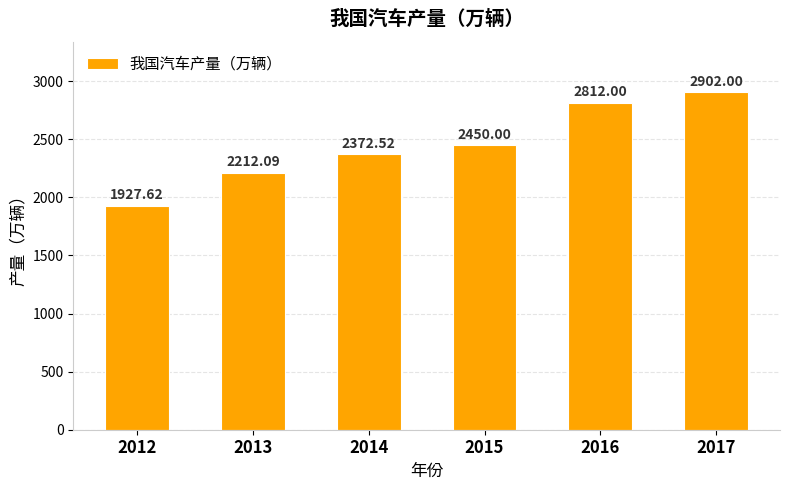

Reading right to left, transcribe all the data shown in this chart.

2902.0	2812.0	2450.0	2372.5	2212.1	1927.6